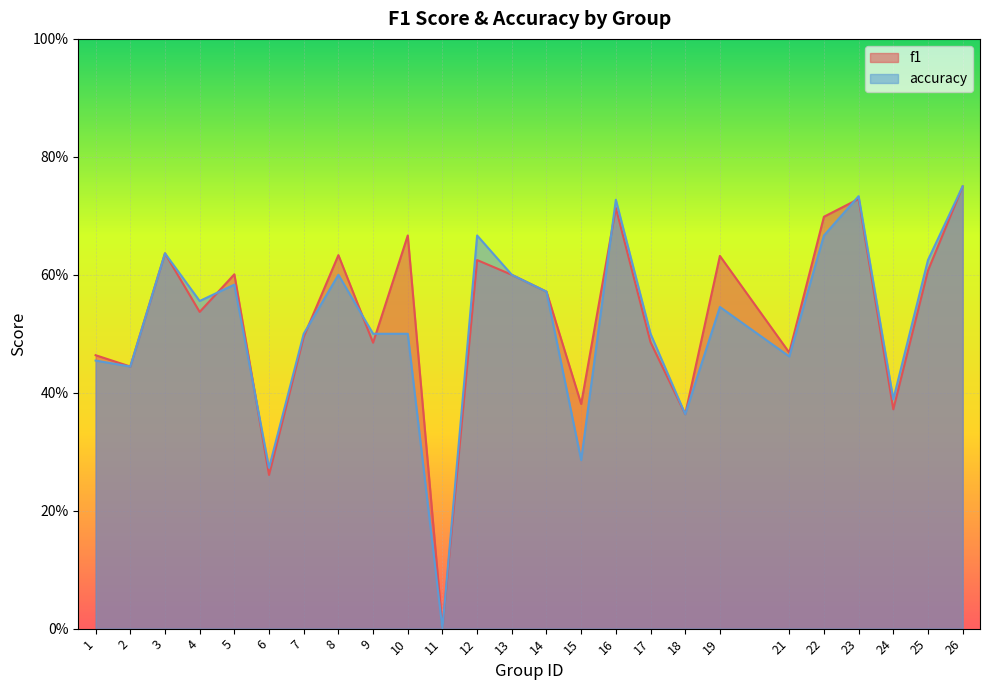

Reading right to left, what are all the values shown in this chart?

f1: 26=0.8	25=0.6	24=0.4	23=0.7	22=0.7	21=0.5	19=0.6	18=0.4	17=0.5	16=0.7	15=0.4	14=0.6	13=0.6	12=0.6	11=0.0	10=0.7	9=0.5	8=0.6	7=0.5	6=0.3	5=0.6	4=0.5	3=0.6	2=0.4	1=0.5
accuracy: 26=0.8	25=0.6	24=0.4	23=0.7	22=0.7	21=0.5	19=0.5	18=0.4	17=0.5	16=0.7	15=0.3	14=0.6	13=0.6	12=0.7	11=0.0	10=0.5	9=0.5	8=0.6	7=0.5	6=0.3	5=0.6	4=0.6	3=0.6	2=0.4	1=0.5